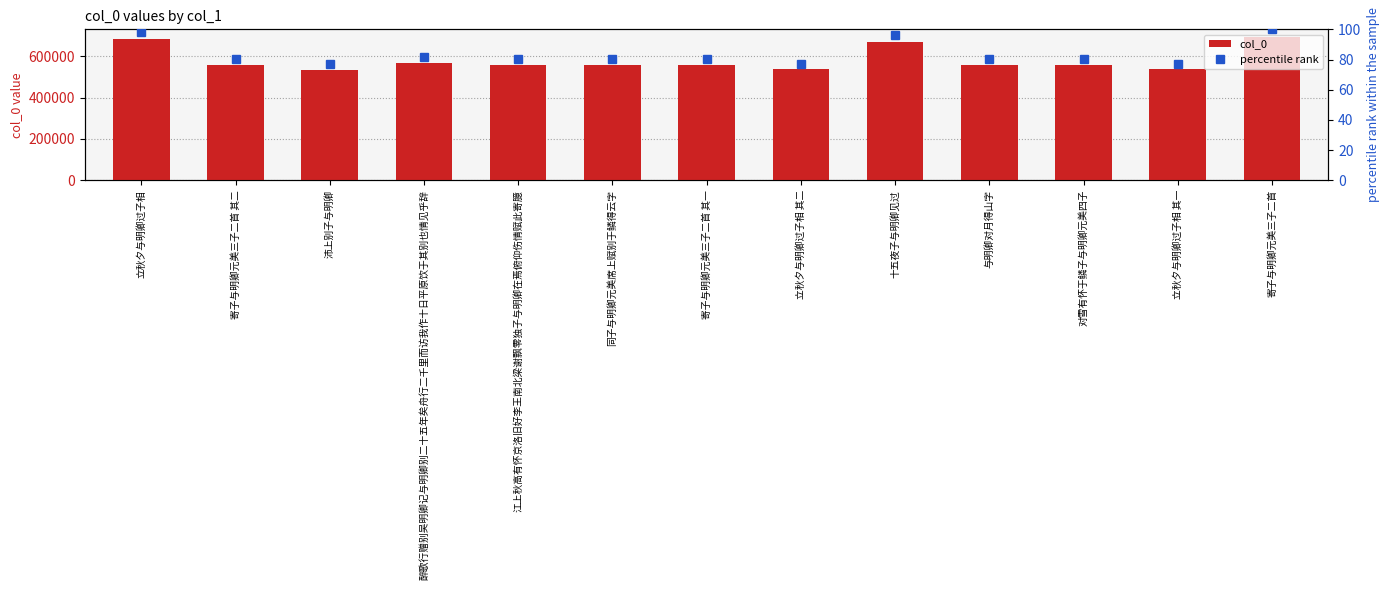

What is the difference between the maximum and minimum values in the percentile rank series?

23.2